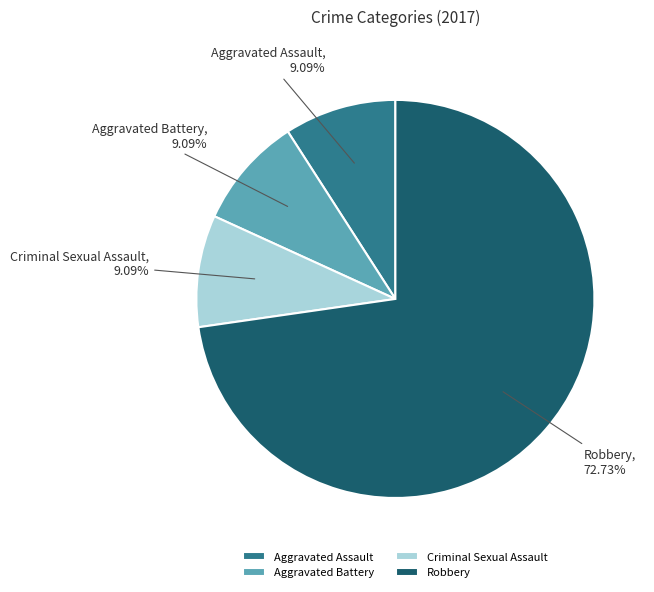

The Robbery slice represents 73% of the pie. True or false?

True